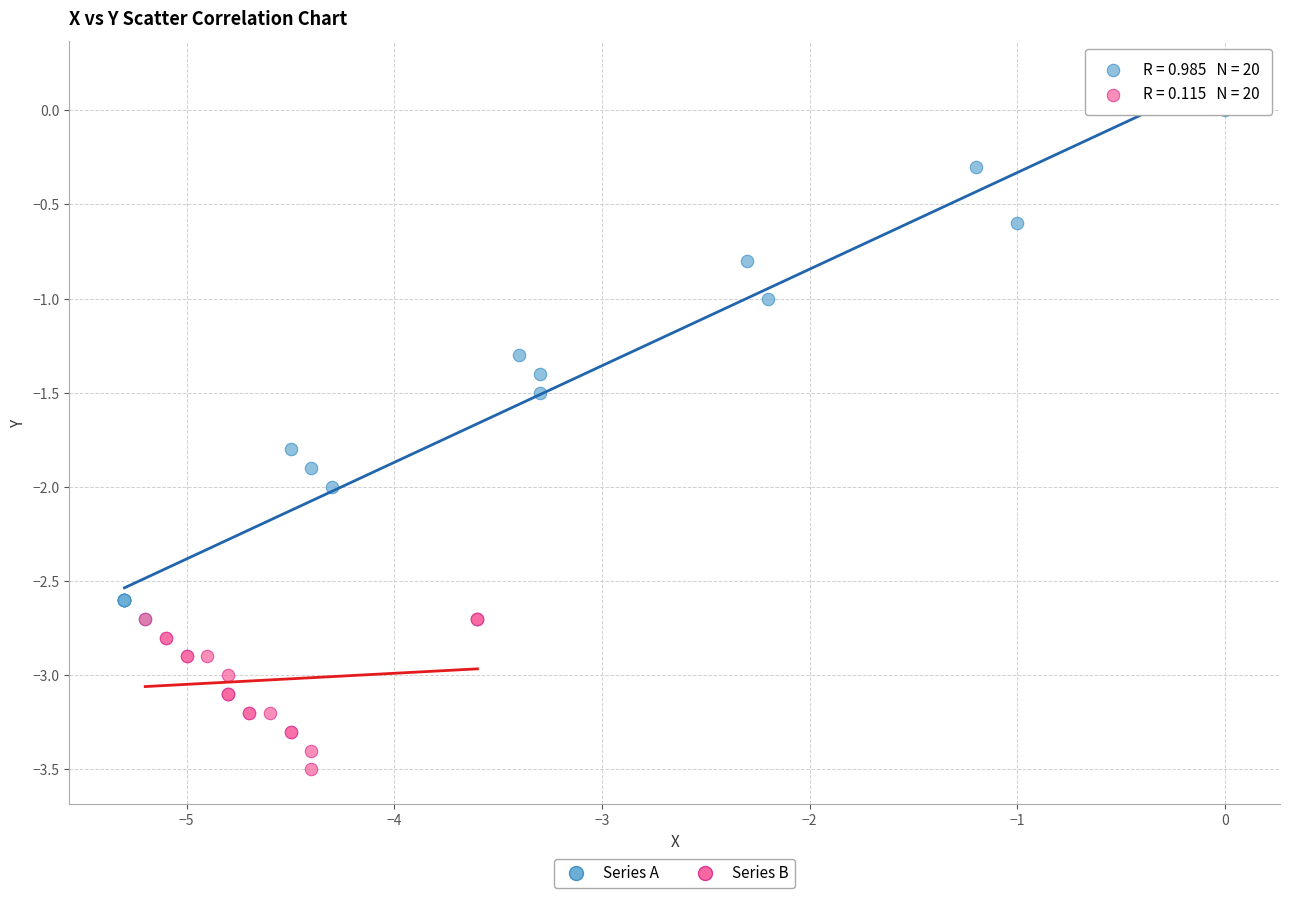

Which series reaches the minimum Y coordinate?

Series B